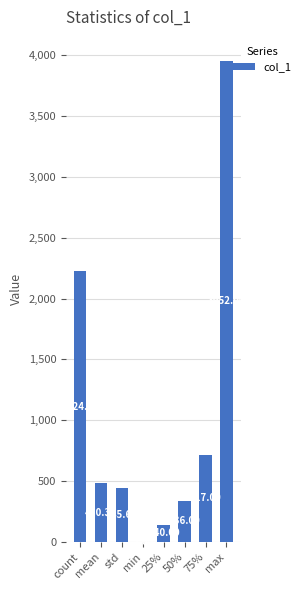

Between 50% and min, which is larger?

50%